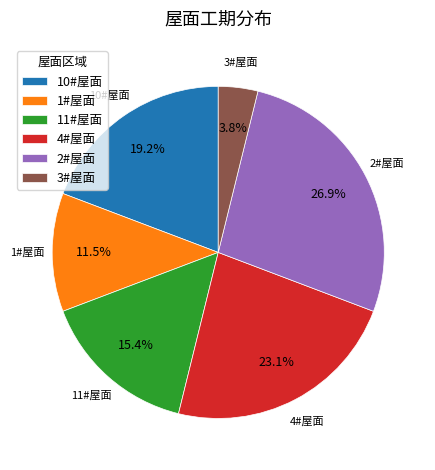

To the nearest percent, what percentage of the pie is 3#屋面?

4%